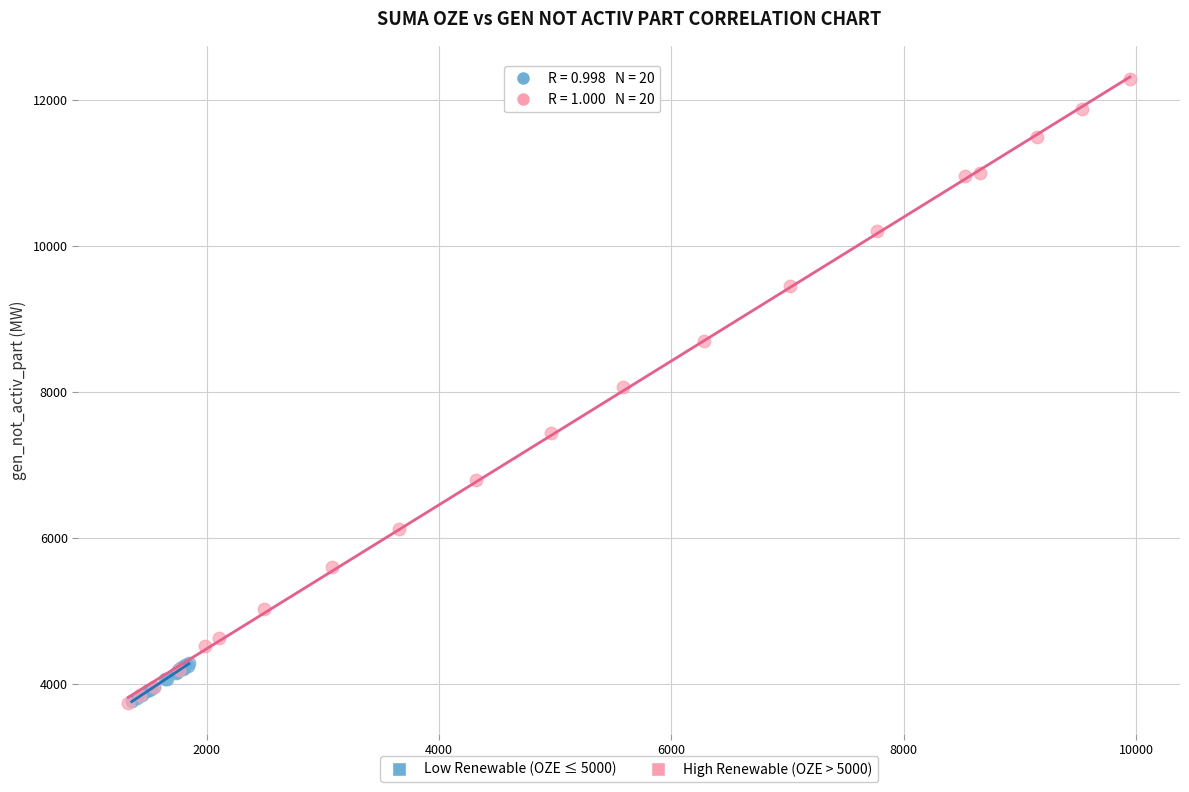

Which series reaches the maximum Y coordinate?

High Renewable (OZE > 5000)